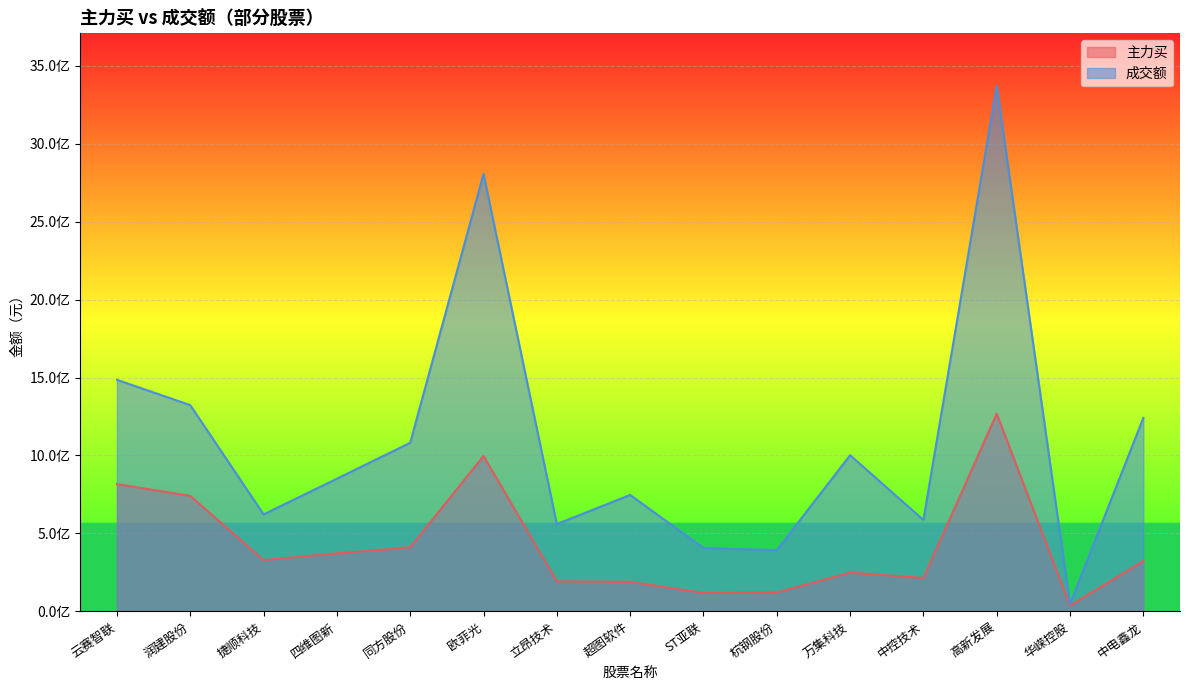

Reading left to right, list all the values displayed in this chart.

主力买: 816083244	741063153	328880884	372155484	411071988	996855362	192894912	189169748	118417008	121667158	248654065	214031580	1267784963	37312642	323386204
成交额: 1485077457	1322923127	622187455	850942027	1081443161	2805730725	560136108	746897316	406456524	392245487	1001607858	586672056	3370377337	46927081	1241113224